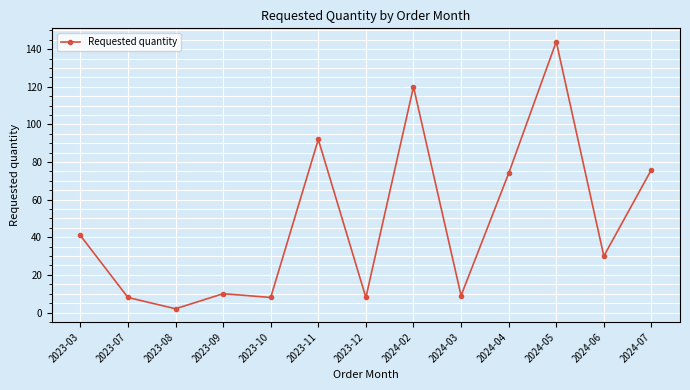

How many interior local peaks (higher than both neighbors) does the data have?

4